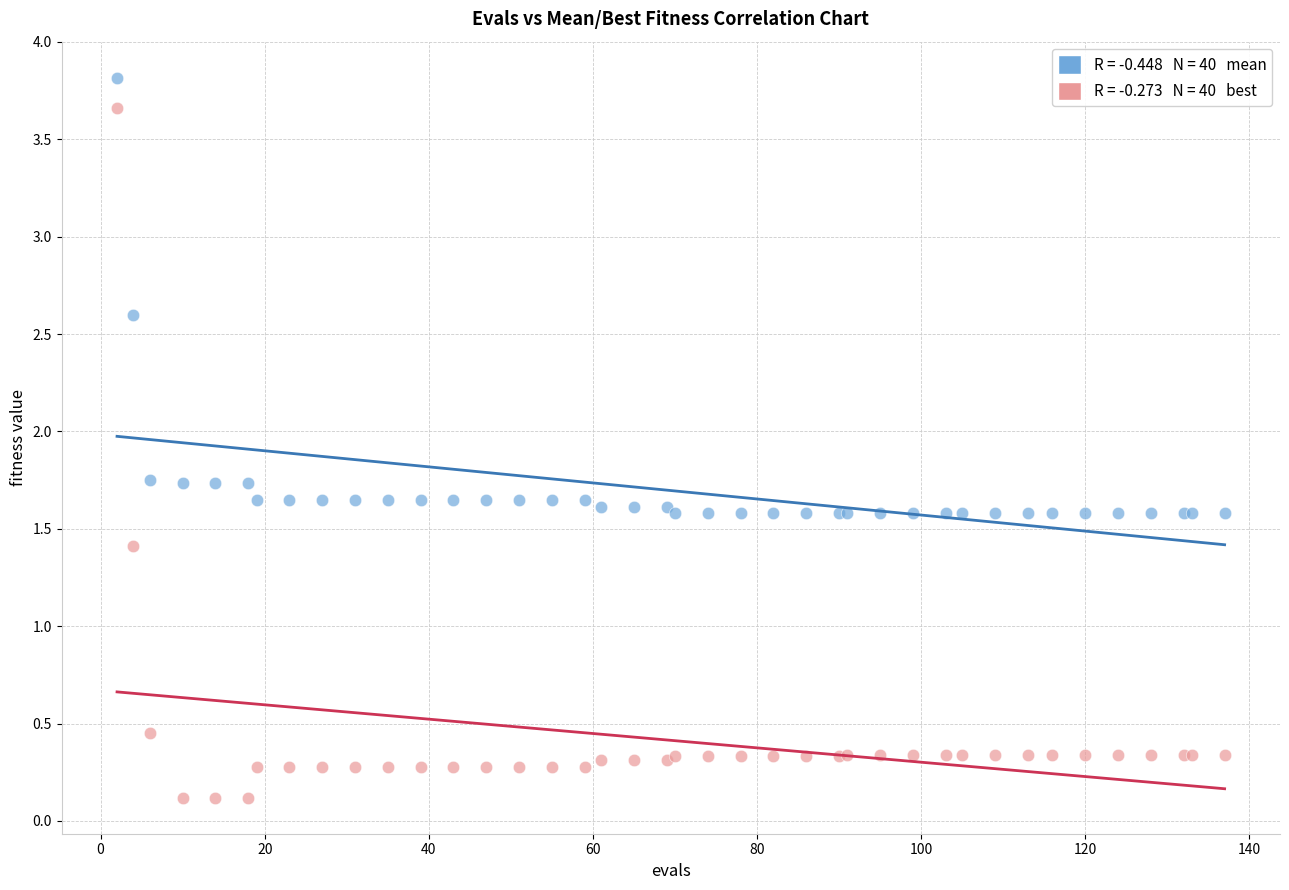

Across all series, what Y value is closest to 1?

1.4